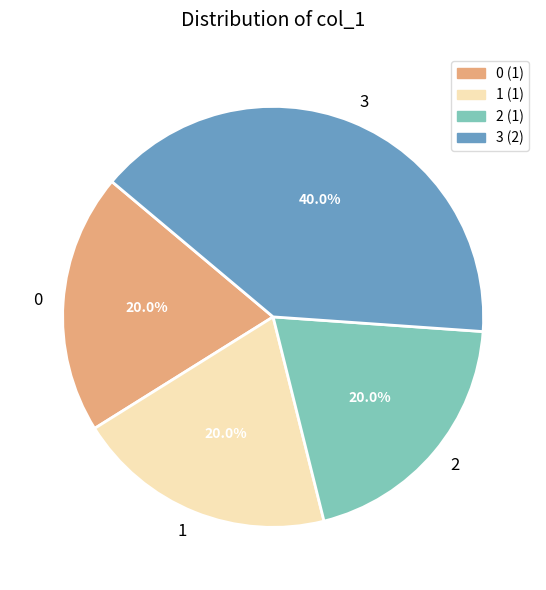

How many slices are in this pie chart?

4